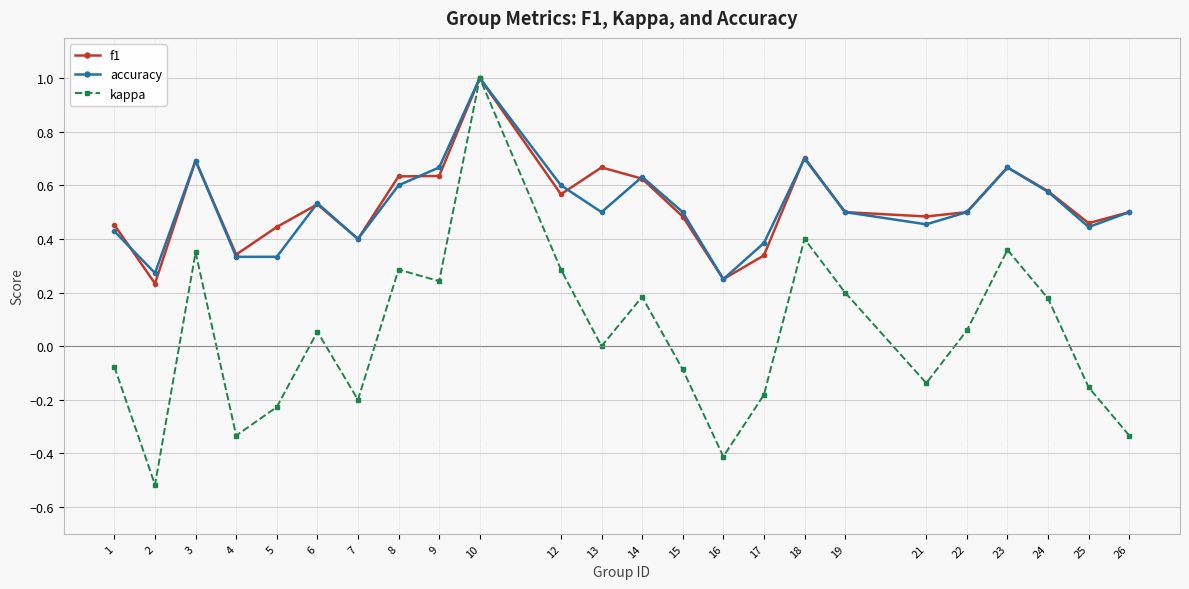

What is the maximum value for f1?

1.0